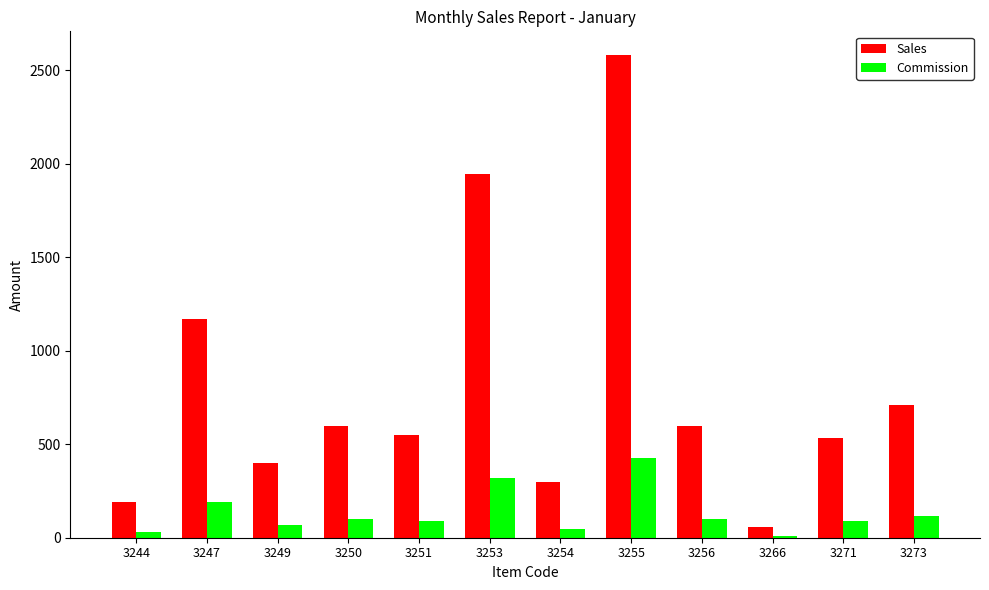

Rank the series by their average value, from highest to lowest.

Sales, Commission